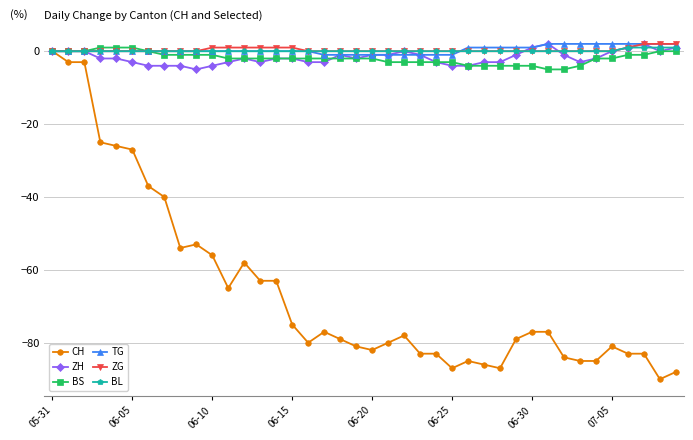

What is the value of the BS point at the 25th from the left?

-3